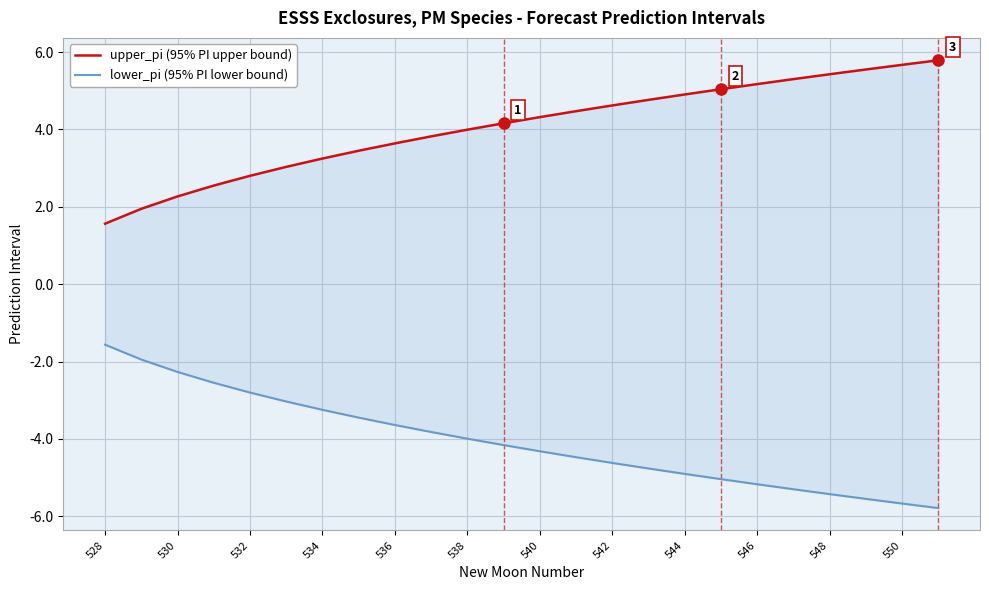

How many distinct data groups are displayed?

2